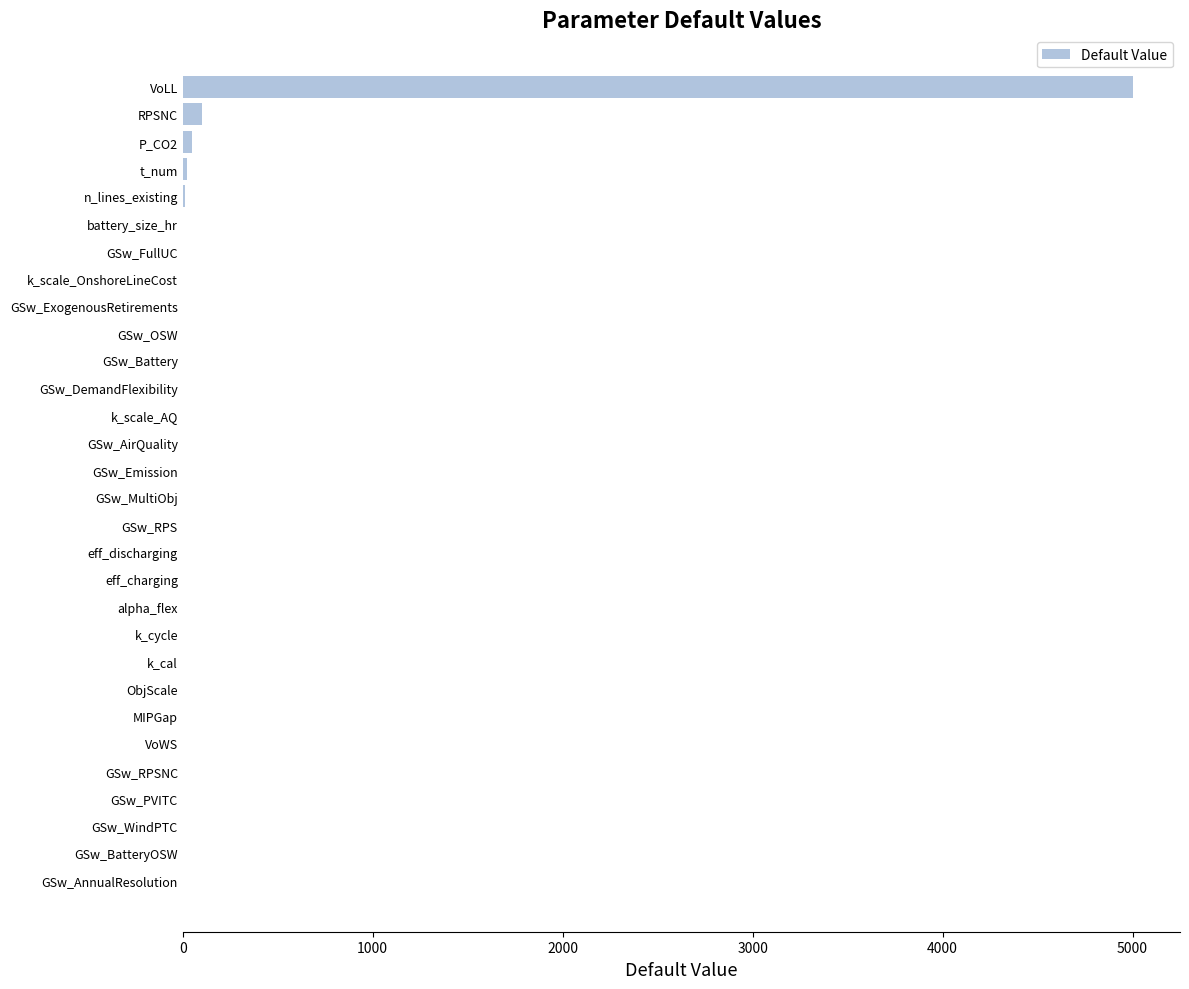

The chart shows a value of 0.0 at ObjScale. True or false?

True